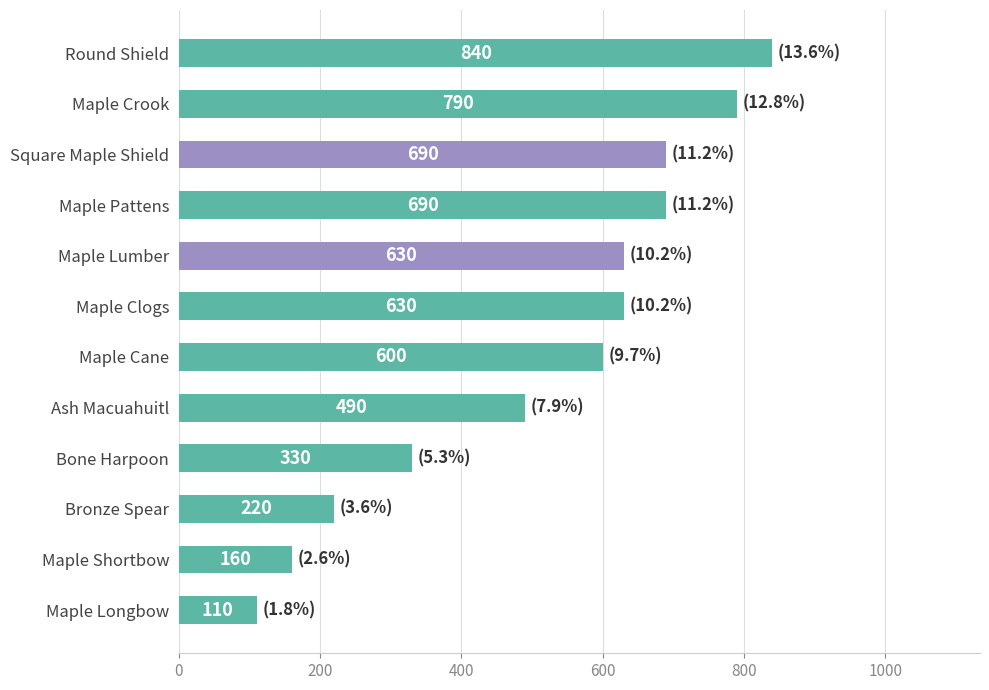

The value at Maple Crook is 167. True or false?

False